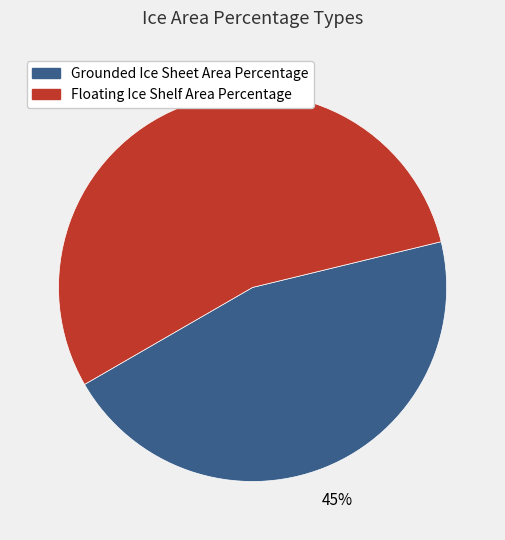

What percentage is the Floating Ice Shelf Area Percentage slice, to the nearest percent?

55%